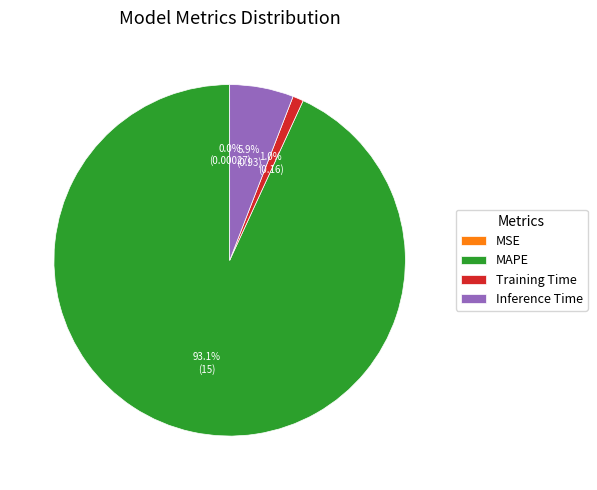

What percentage is the Inference Time slice, to the nearest percent?

6%